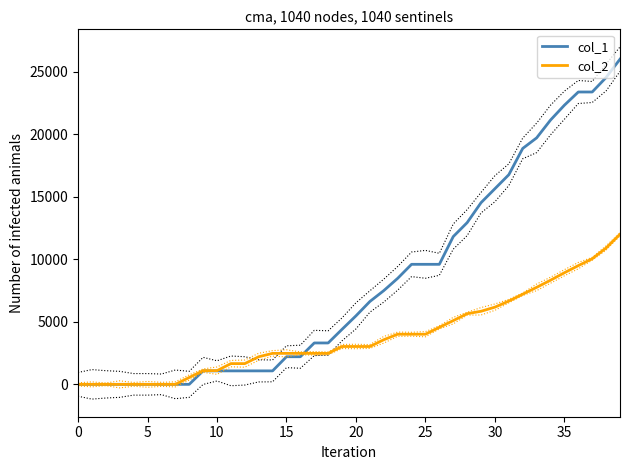

What is the difference between the maximum and minimum values in the col_1 series?

26000.0